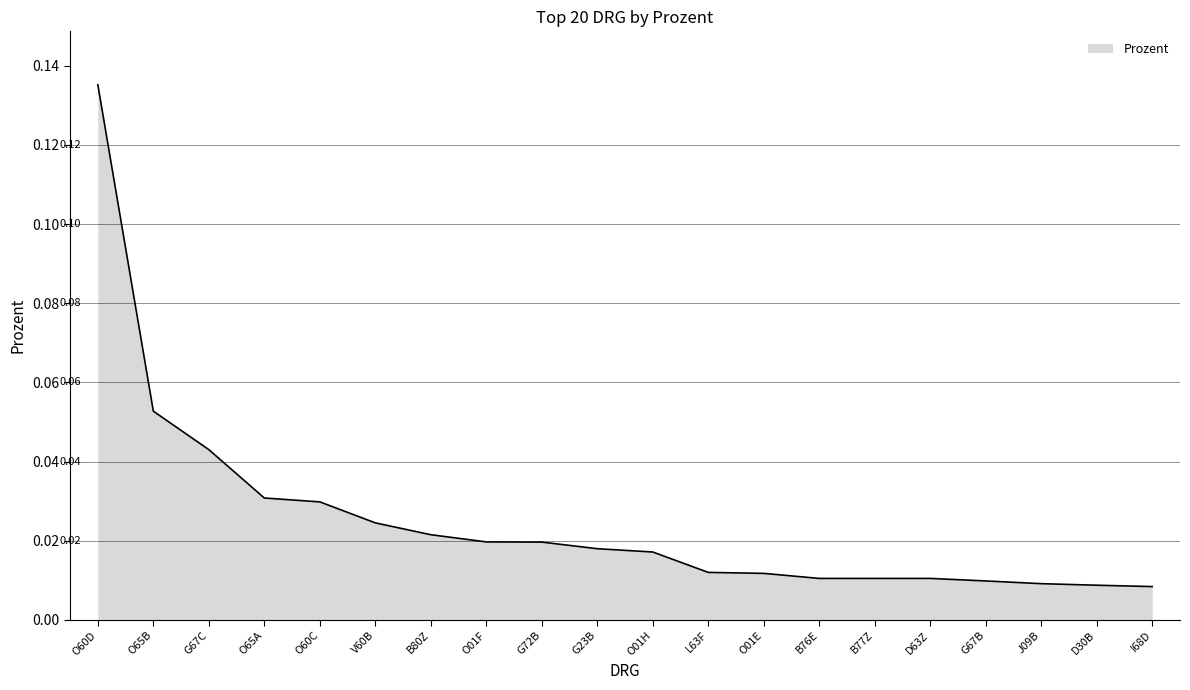

Between L63F and O01H, which is larger?

O01H